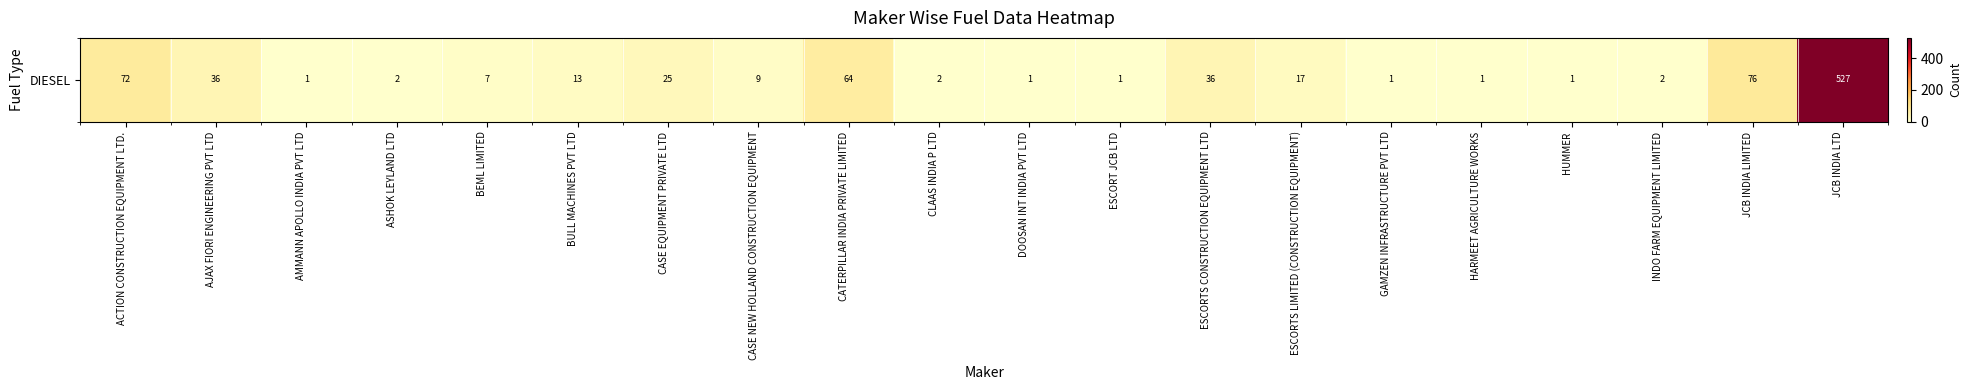

Reading left to right, list all the values displayed in this chart.

72	36	1	2	7	13	25	9	64	2	1	1	36	17	1	1	1	2	76	527